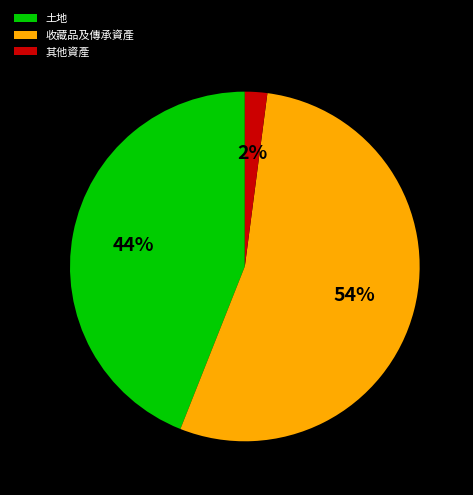

How many segments does this pie chart have?

3